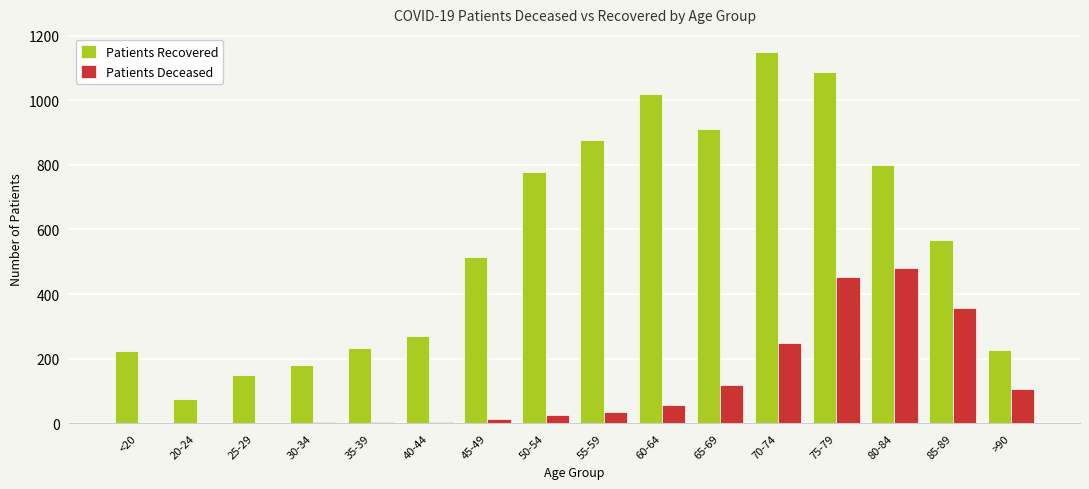

The value of Patients Recovered at 40-44 is 99. True or false?

False